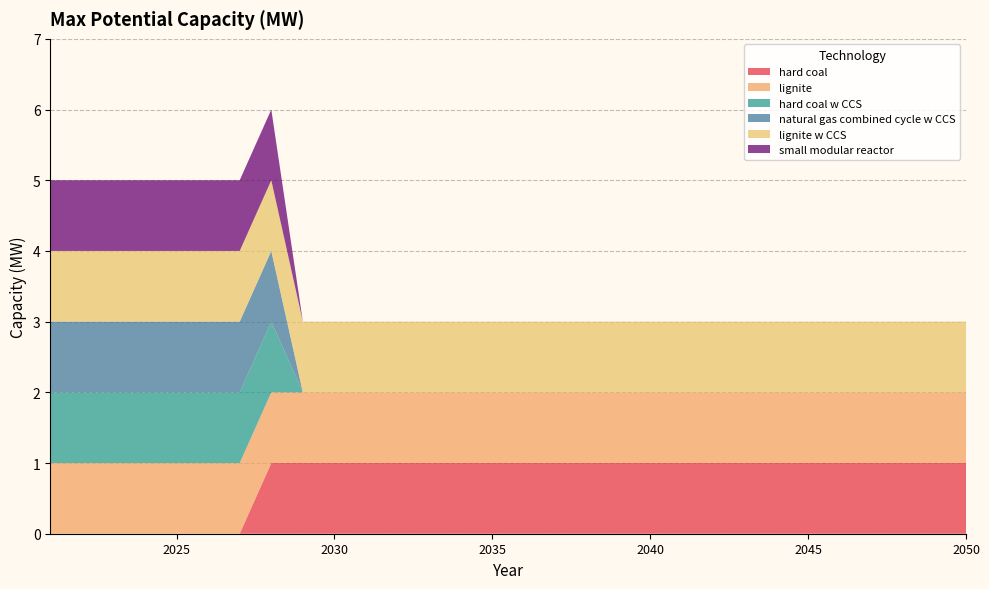

Reading left to right, list all the values displayed in this chart.

hard coal: 0	0	0	0	0	0	0	1	1	1	1	1	1	1	1	1	1	1	1	1	1	1	1	1	1	1	1	1	1	1
lignite: 1	1	1	1	1	1	1	1	1	1	1	1	1	1	1	1	1	1	1	1	1	1	1	1	1	1	1	1	1	1
hard coal w CCS: 1	1	1	1	1	1	1	1	0	0	0	0	0	0	0	0	0	0	0	0	0	0	0	0	0	0	0	0	0	0
natural gas combined cycle w CCS: 1	1	1	1	1	1	1	1	0	0	0	0	0	0	0	0	0	0	0	0	0	0	0	0	0	0	0	0	0	0
lignite w CCS: 1	1	1	1	1	1	1	1	1	1	1	1	1	1	1	1	1	1	1	1	1	1	1	1	1	1	1	1	1	1
small modular reactor: 1	1	1	1	1	1	1	1	0	0	0	0	0	0	0	0	0	0	0	0	0	0	0	0	0	0	0	0	0	0